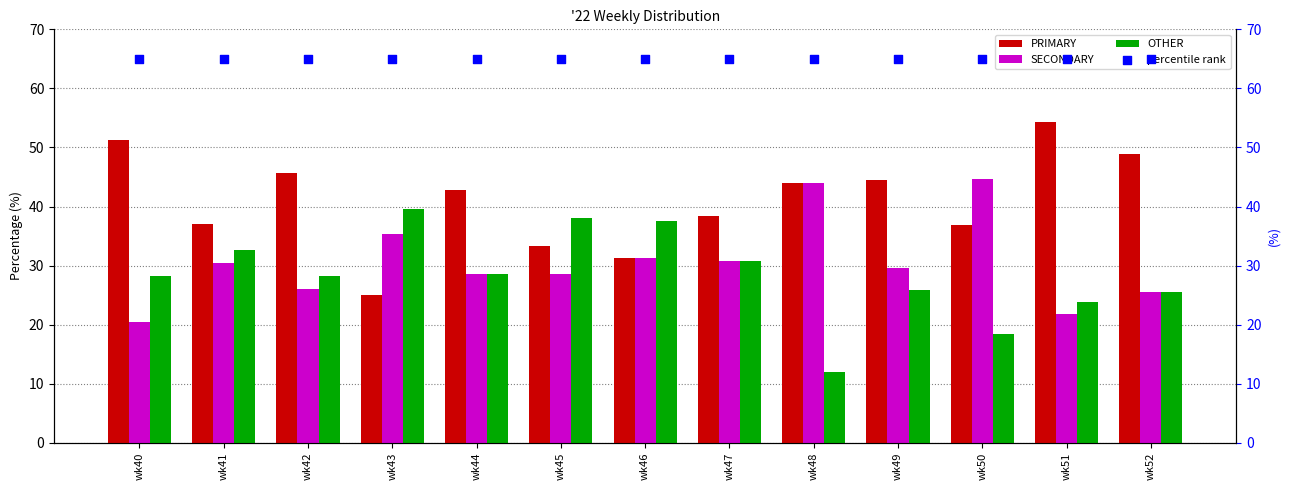

Which series has the largest total across all categories?

percentile rank